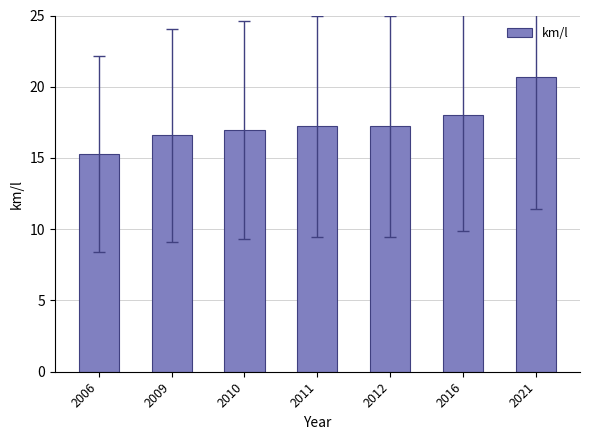

Reading left to right, extract all data points from this chart.

2006=15.3	2009=16.6	2010=17.0	2011=17.2	2012=17.2	2016=18.0	2021=20.7